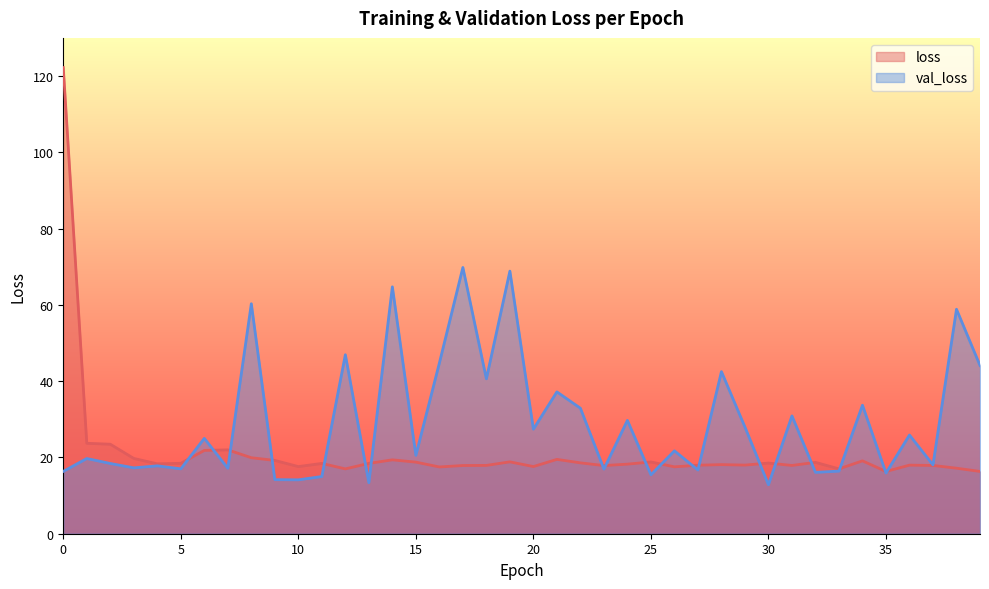

Where do loss and val_loss first cross each other?

5 and 6